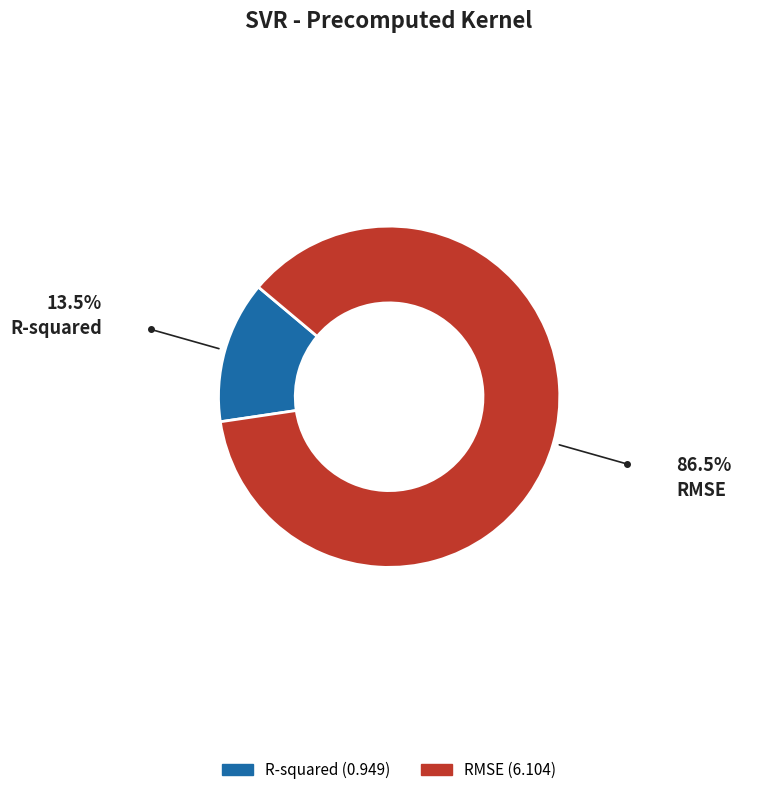

Does R-squared account for over 50% of the chart?

No